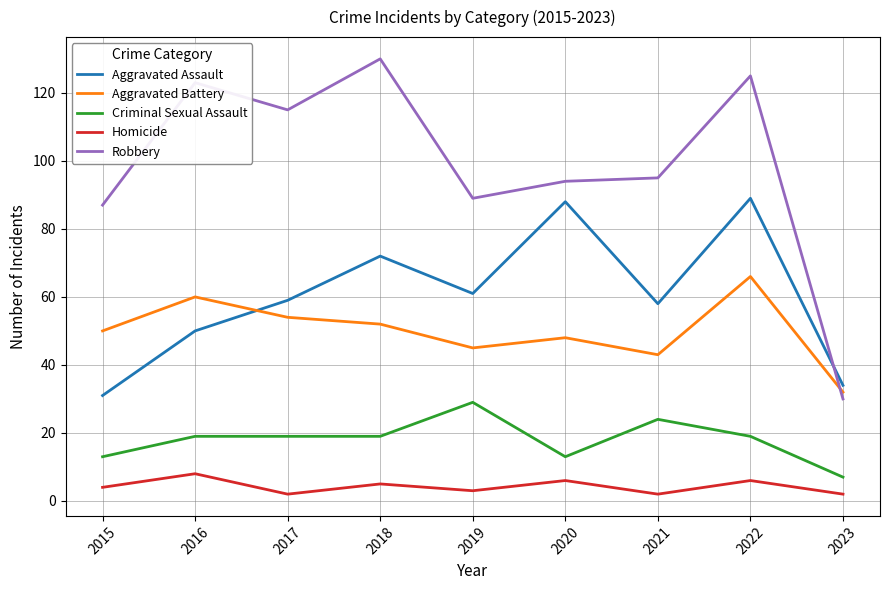

What is the difference between the maximum and second lowest values in the Aggravated Battery series?

23